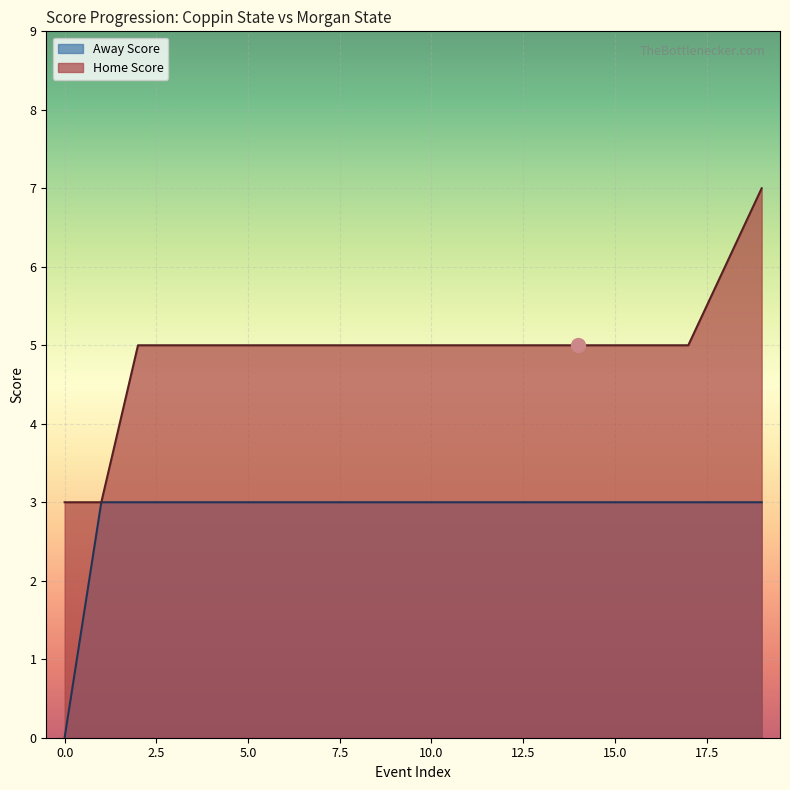

What is the spread (max minus min) of values at 6?

2